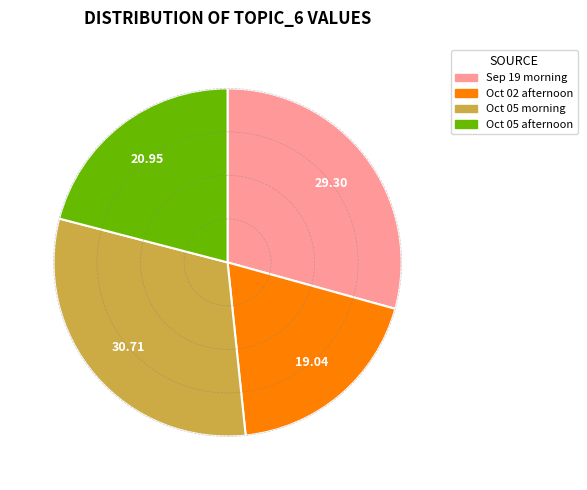

Rank the categories by value from lowest to highest.

Oct 02 afternoon, Oct 05 afternoon, Sep 19 morning, Oct 05 morning